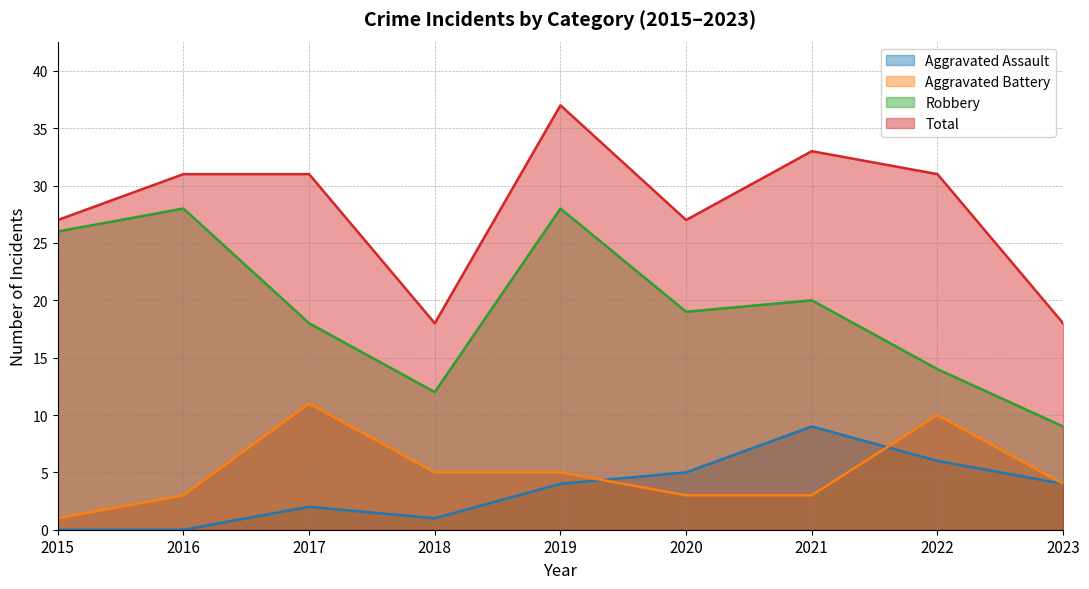

True or false: Aggravated Assault and Total cross at least once.

False